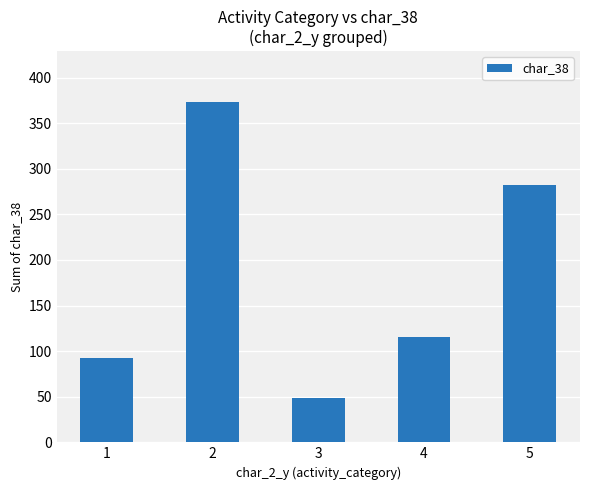

What is the smallest value displayed?

49